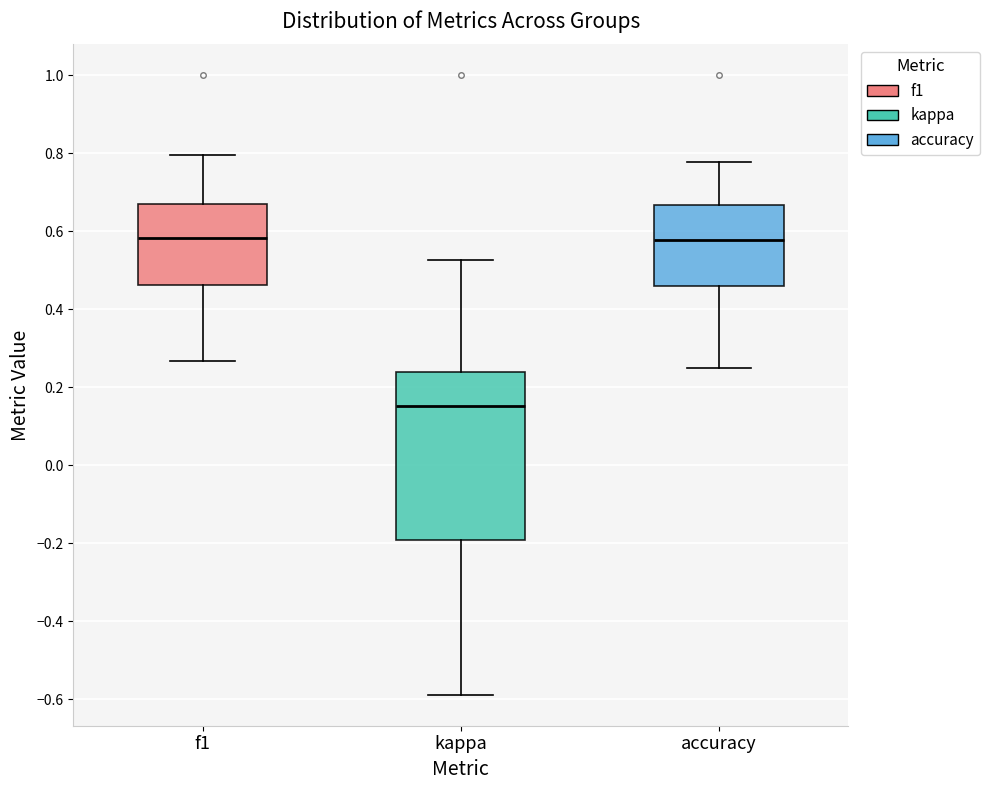

Which box has the lowest median line?

kappa